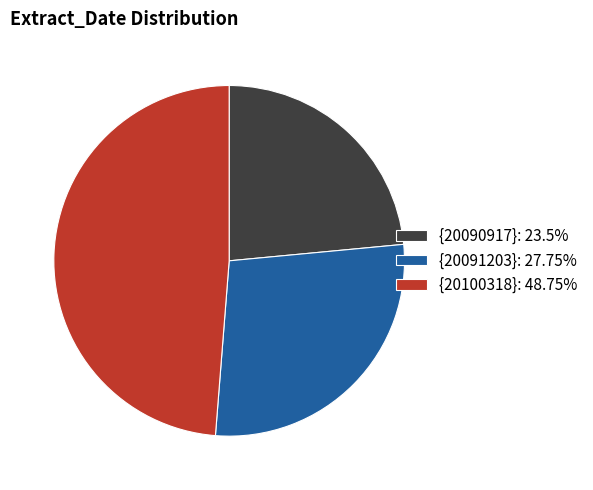

Do {20090917}: 23.5% and {20091203}: 27.75% together represent more than half of the pie?

Yes